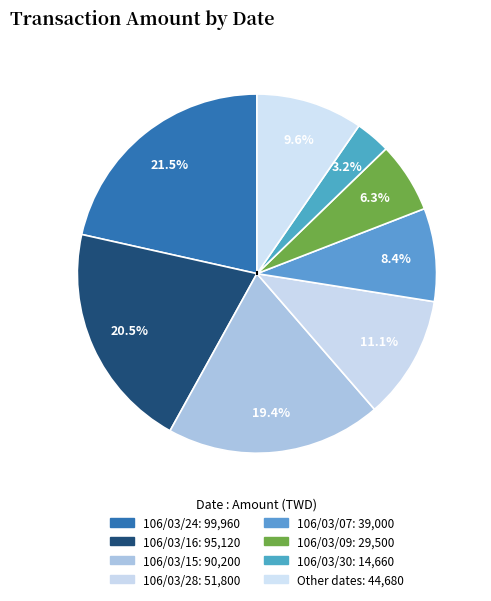

How many slices are in this pie chart?

8